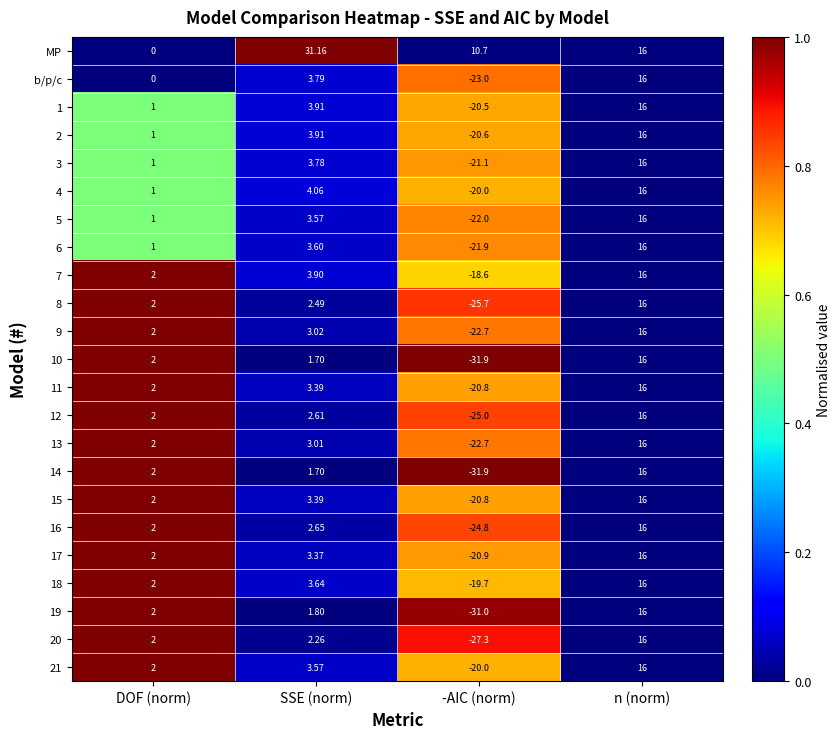

Which category has the lowest value in the 12 series?

-AIC (norm)